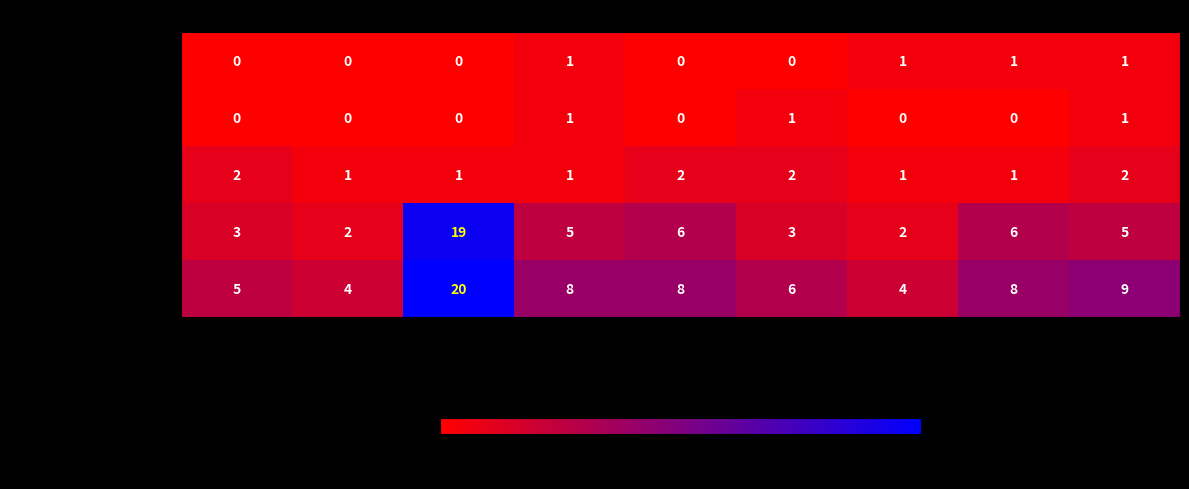

Read the Total value at 2021.

4